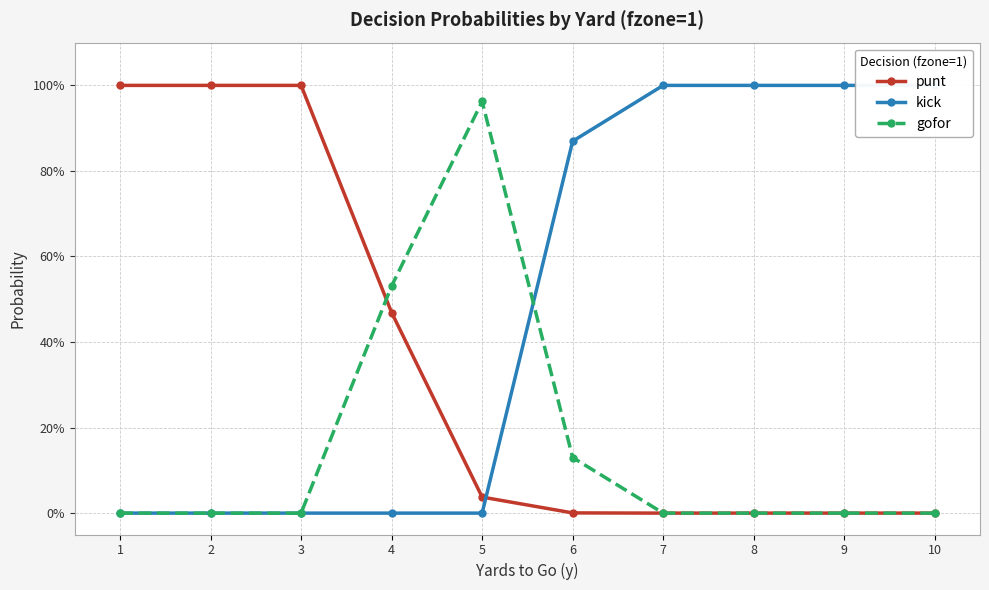

True or false: gofor has a value of 0.2 at 5.

False